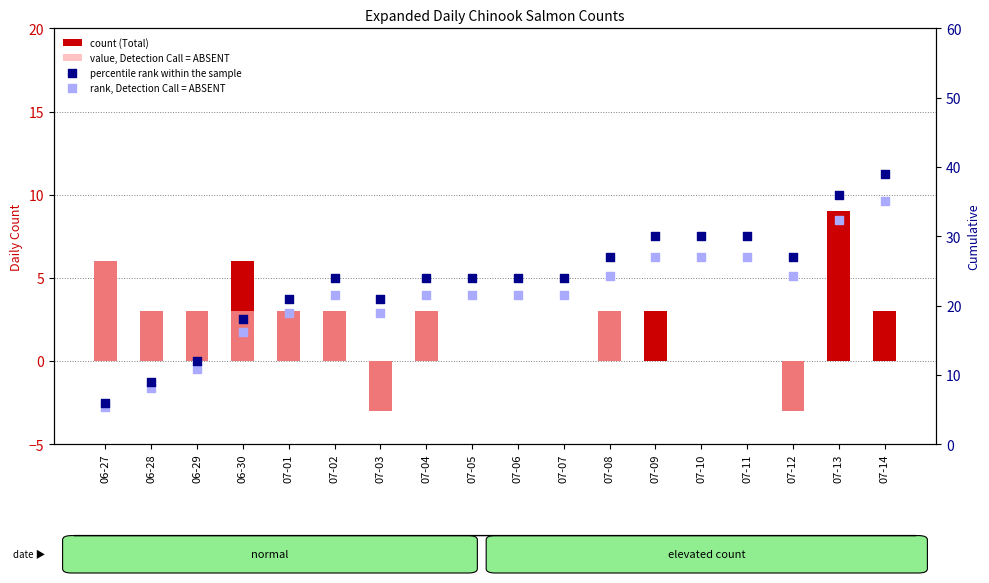

Which series contains the highest Y value?

percentile rank within the sample